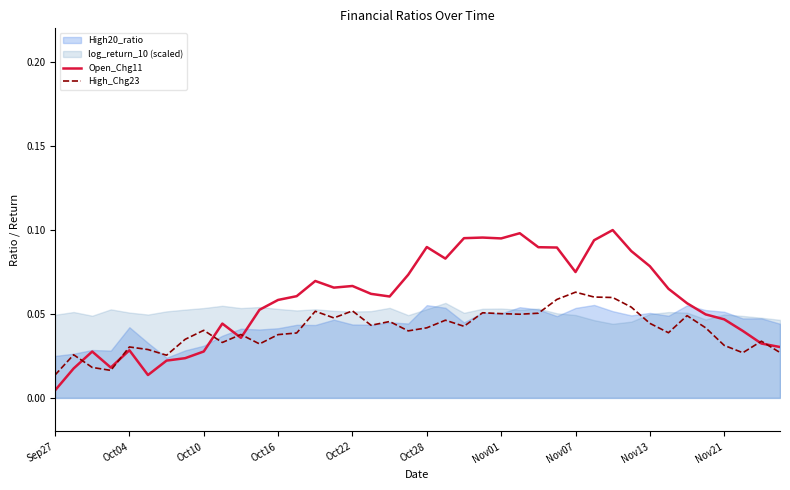

Reading left to right, extract all data points from this chart.

Open_Chg11: 0.0	0.0	0.0	0.0	0.0	0.0	0.0	0.0	0.0	0.0	0.0	0.1	0.1	0.1	0.1	0.1	0.1	0.1	0.1	0.1	0.1	0.1	0.1	0.1	0.1	0.1	0.1	0.1	0.1	0.1	0.1	0.1	0.1	0.1	0.1	0.0	0.0	0.0	0.0	0.0
High_Chg23: 0.0	0.0	0.0	0.0	0.0	0.0	0.0	0.0	0.0	0.0	0.0	0.0	0.0	0.0	0.1	0.0	0.1	0.0	0.0	0.0	0.0	0.0	0.0	0.1	0.1	0.0	0.1	0.1	0.1	0.1	0.1	0.1	0.0	0.0	0.0	0.0	0.0	0.0	0.0	0.0